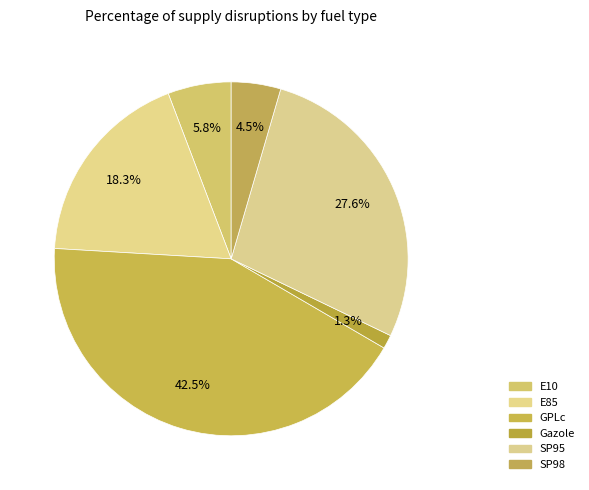

Count the number of slices in the pie.

6